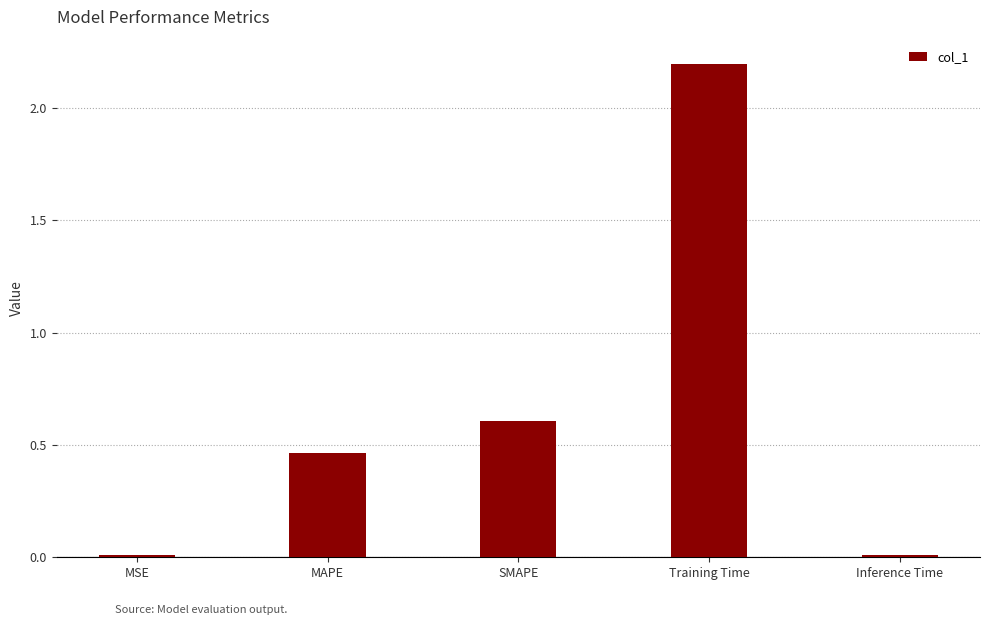

Are the bars grouped side by side (vs. stacked)?

No